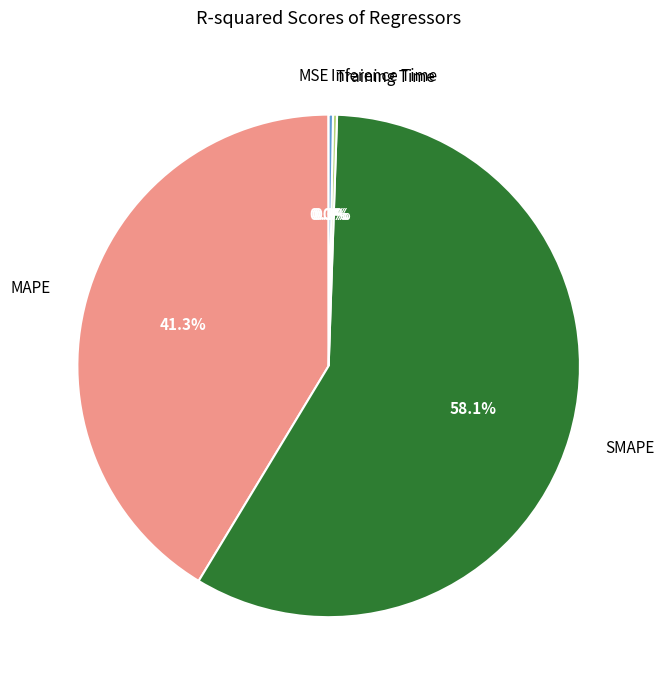

What is the largest slice in the pie chart?

SMAPE